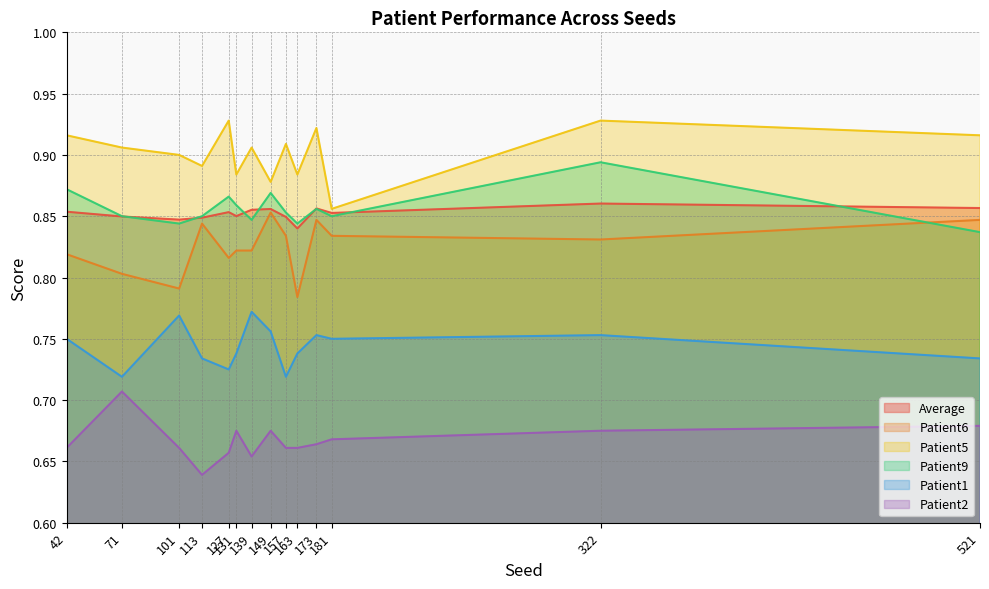

Count the Patient6 values in the range 0 to 1.

14